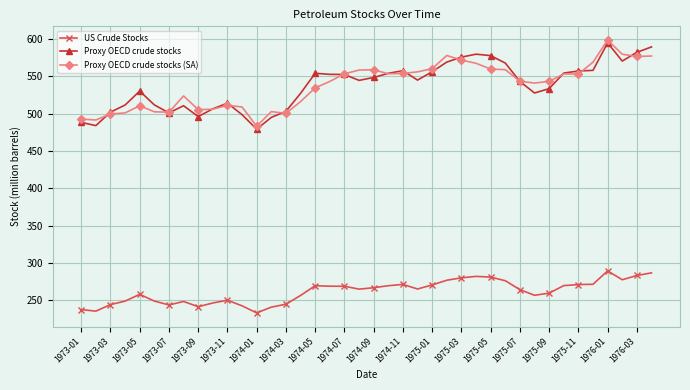

How many data points in Proxy OECD crude stocks (SA) are less than 543?

18